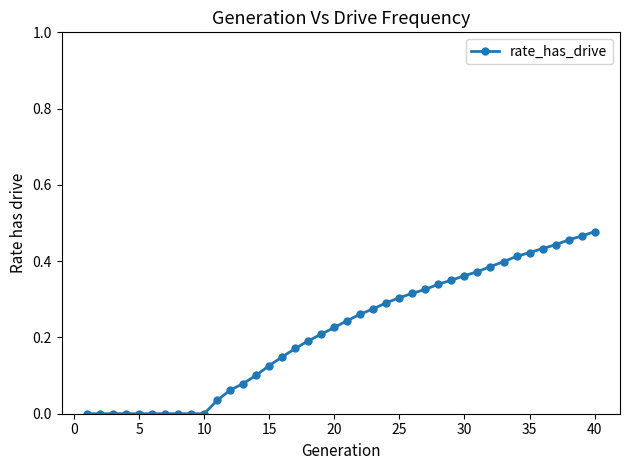

What is the sum of all values?

8.7